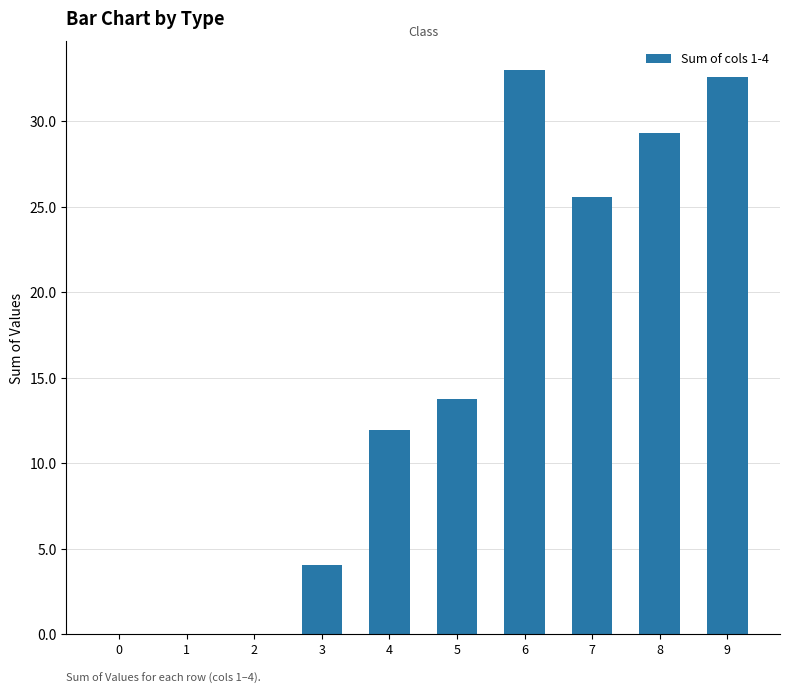

The value at 6 is 33.0. True or false?

True